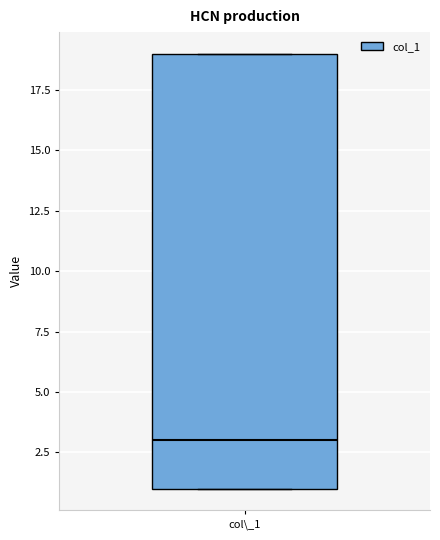

Where is the lower edge of the box for col\_1 on the y-axis? The values are not printed on the chart, so give them approximately, as read against the axis.

1